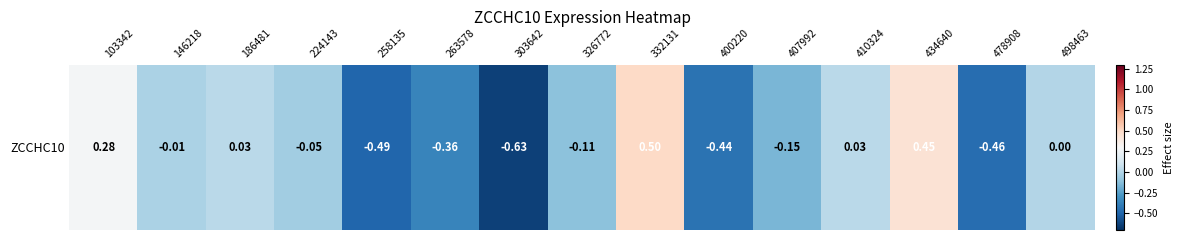

What is the sum of all values?

-1.4